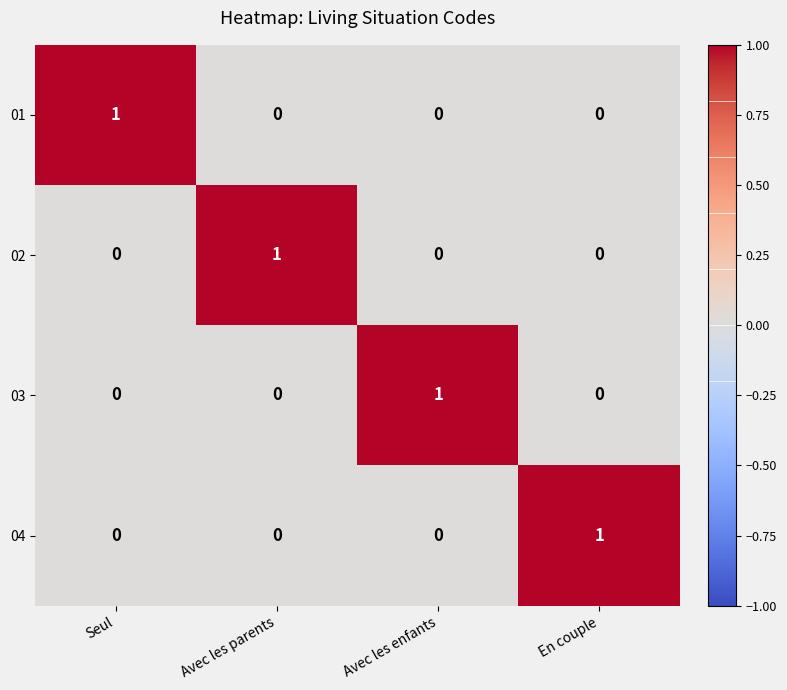

True or false: 03 has a value of 0 at Seul.

True